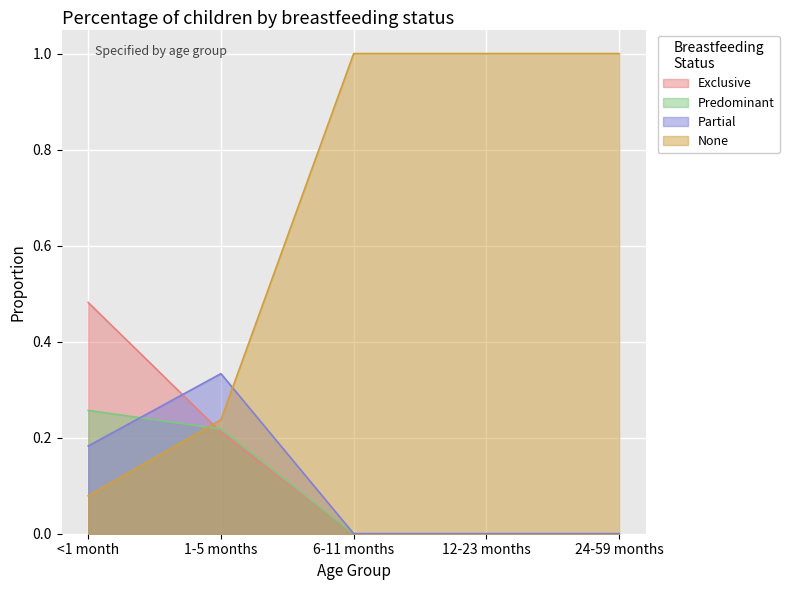

Count the number of categories in the chart.

5